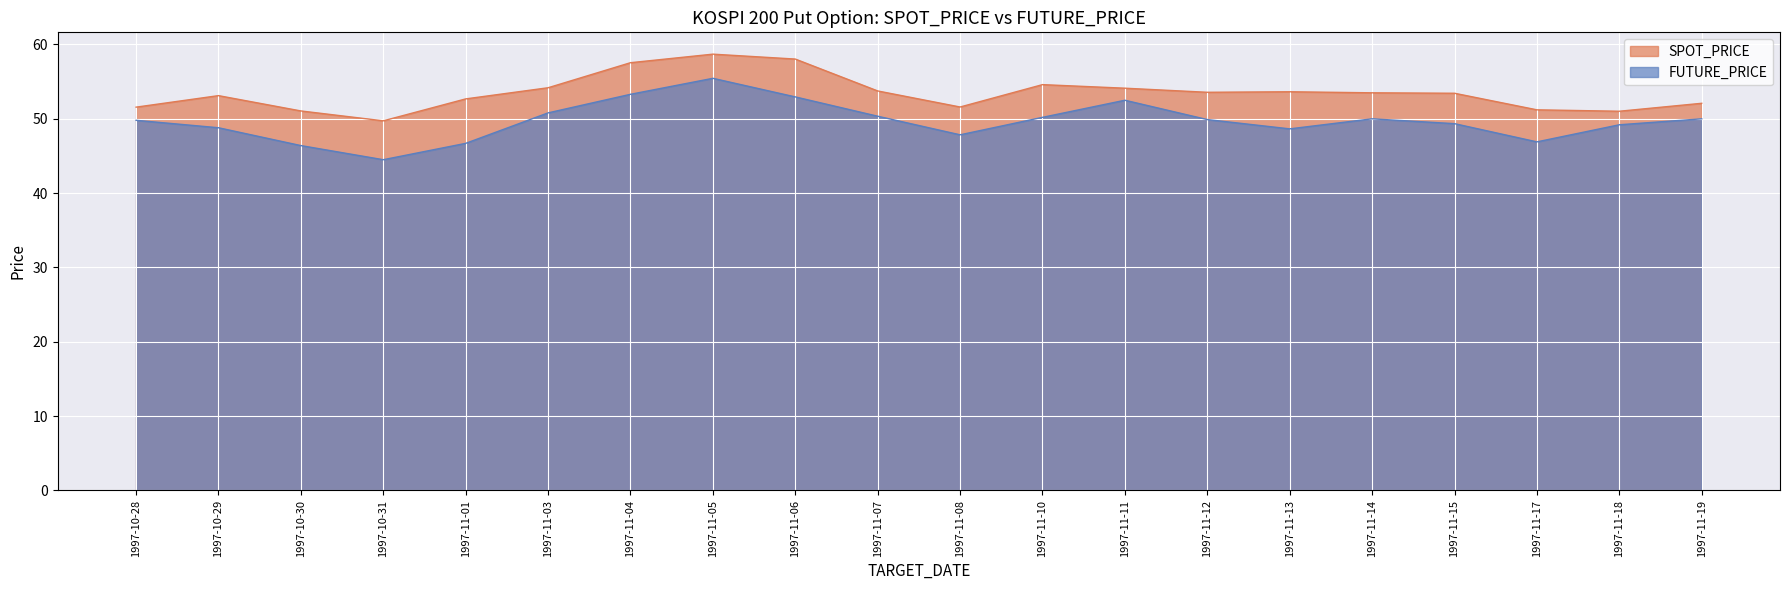

Is it true that SPOT_PRICE equals 51.6 at 1997-11-08?

True